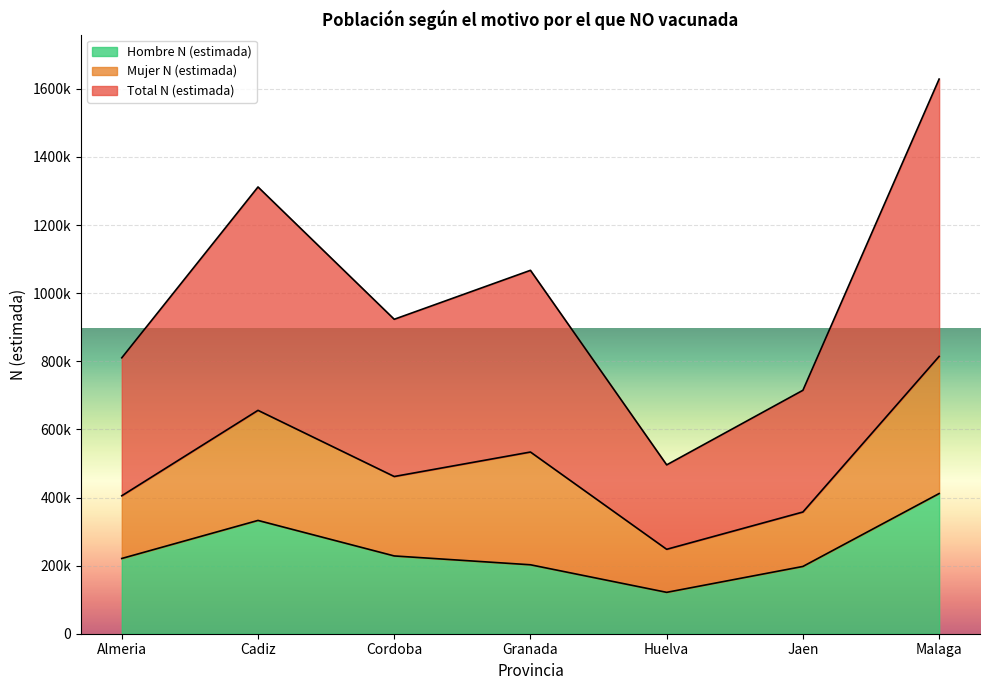

Which series has the widest spread of values?

Total N (estimada)